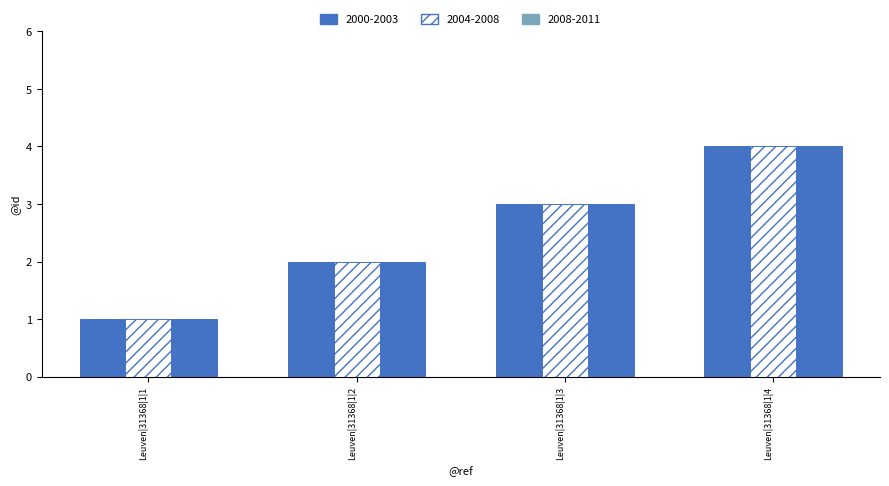

The 2008-2011 series shows 2 at Leuven|31368|1|2. True or false?

True